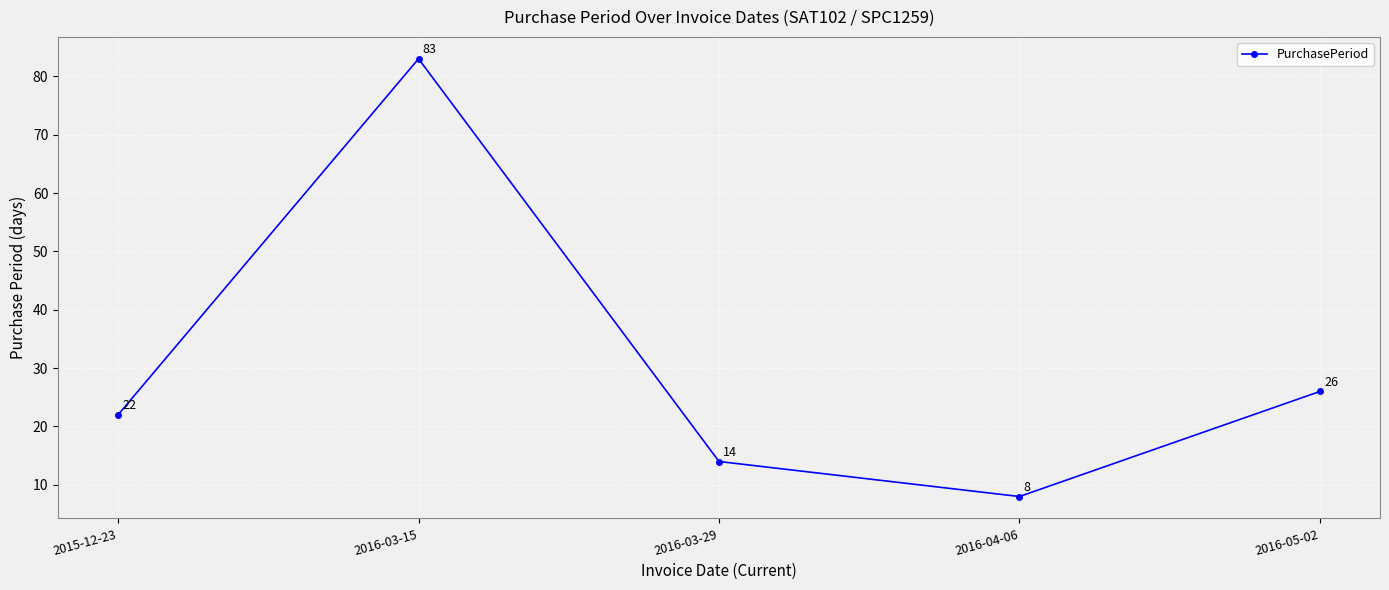

What is the difference between the maximum and second lowest values?

69